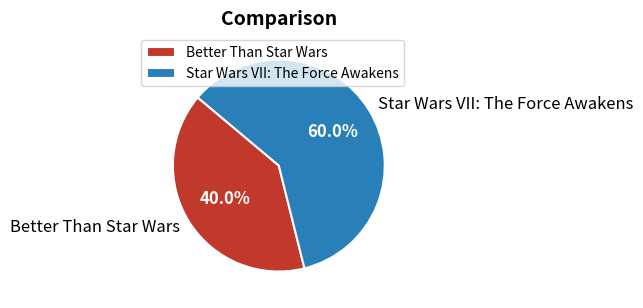

How many segments does this pie chart have?

2